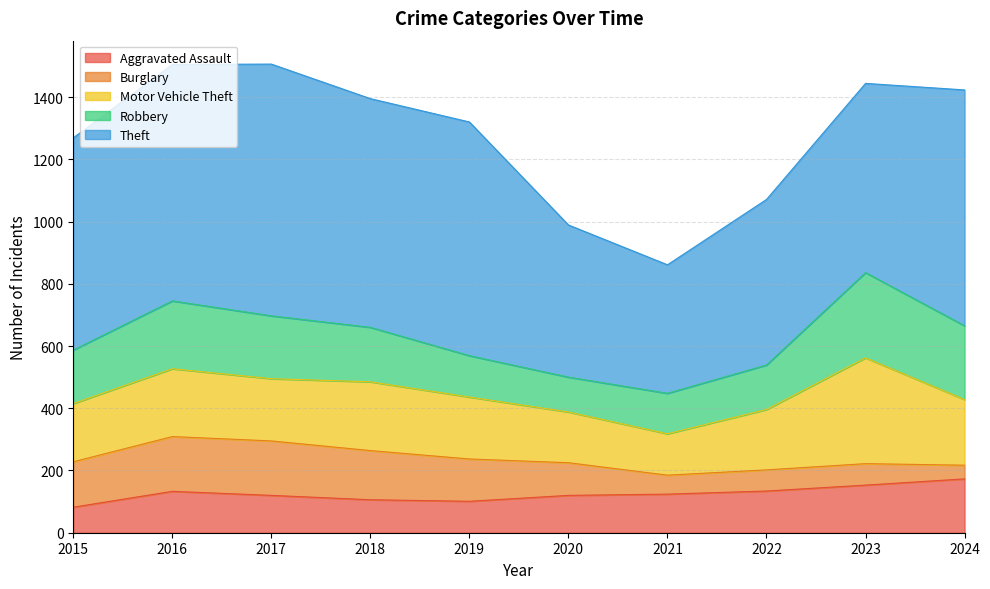

Which series has the widest spread of values?

Theft